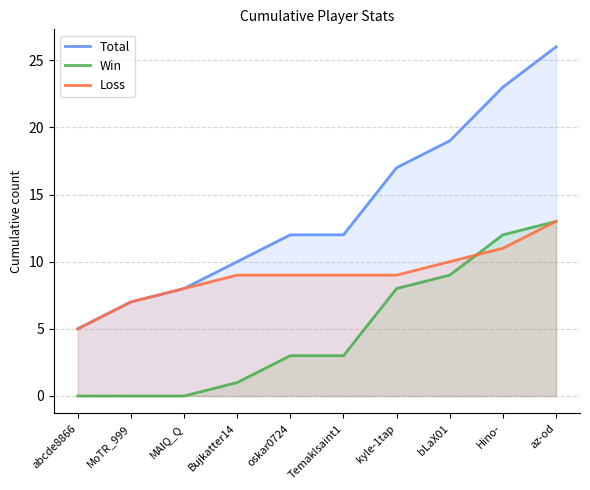

At which category does the chart reach its peak across all series?

az-od